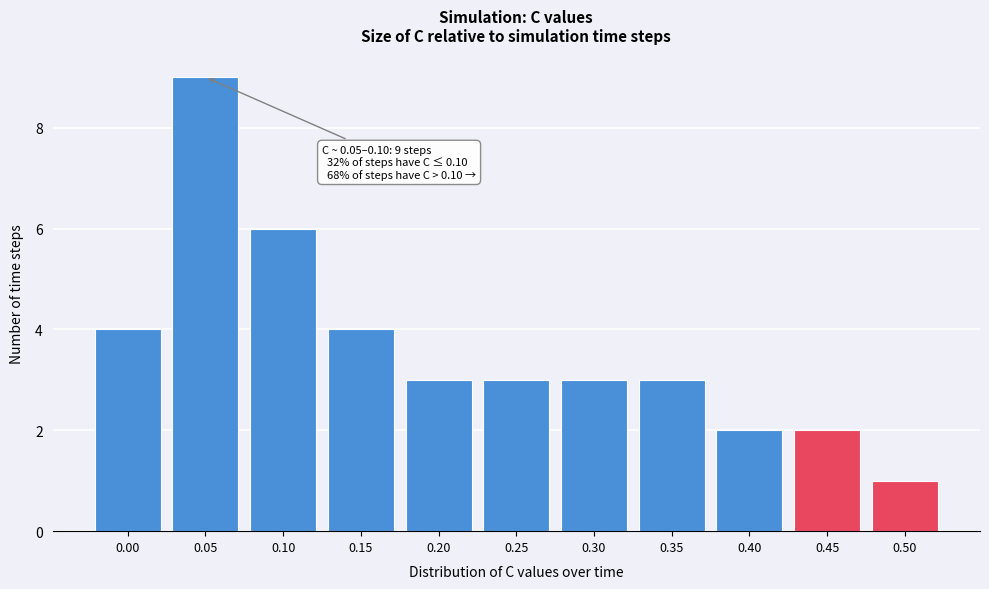

Reading left to right, extract all data points from this chart.

4	9	6	4	3	3	3	3	2	2	1